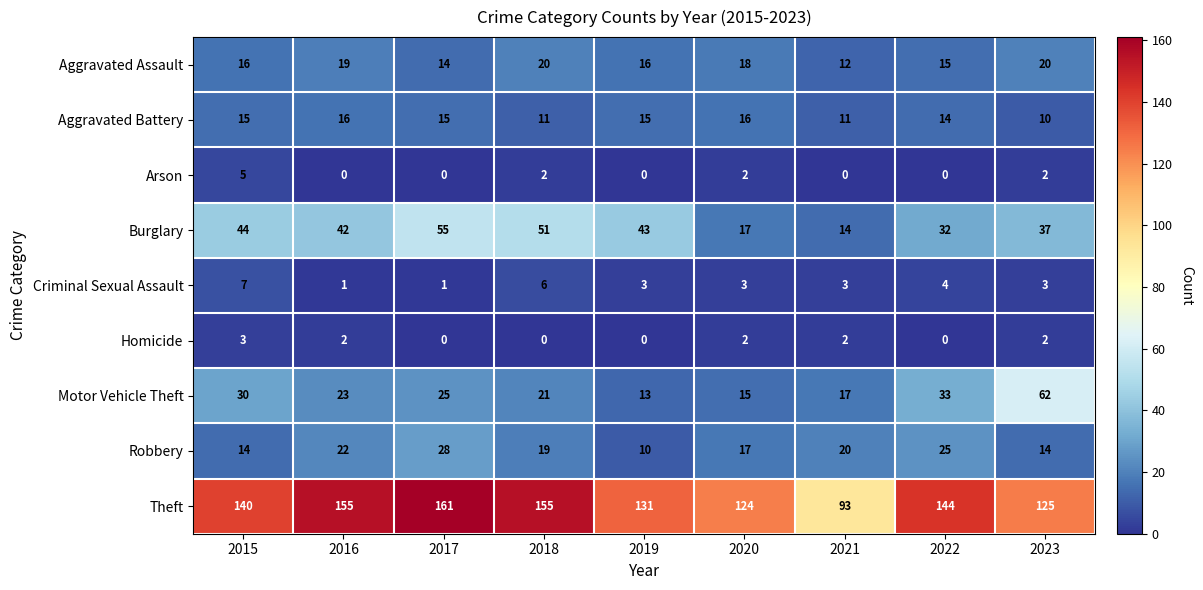

What is the difference between the highest and lowest values at 2022?

144